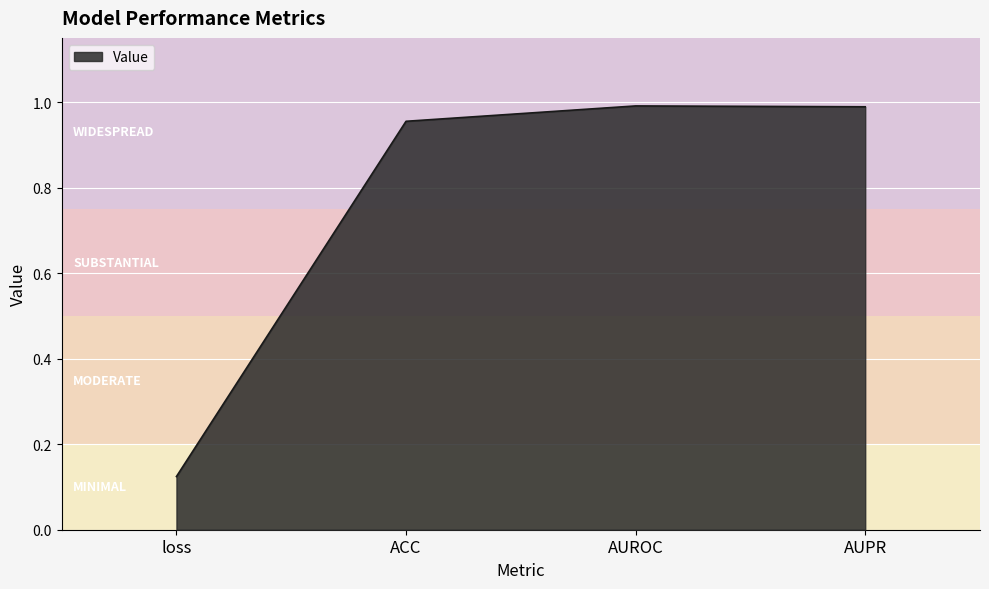

At which category does the data reach its first local peak?

AUROC